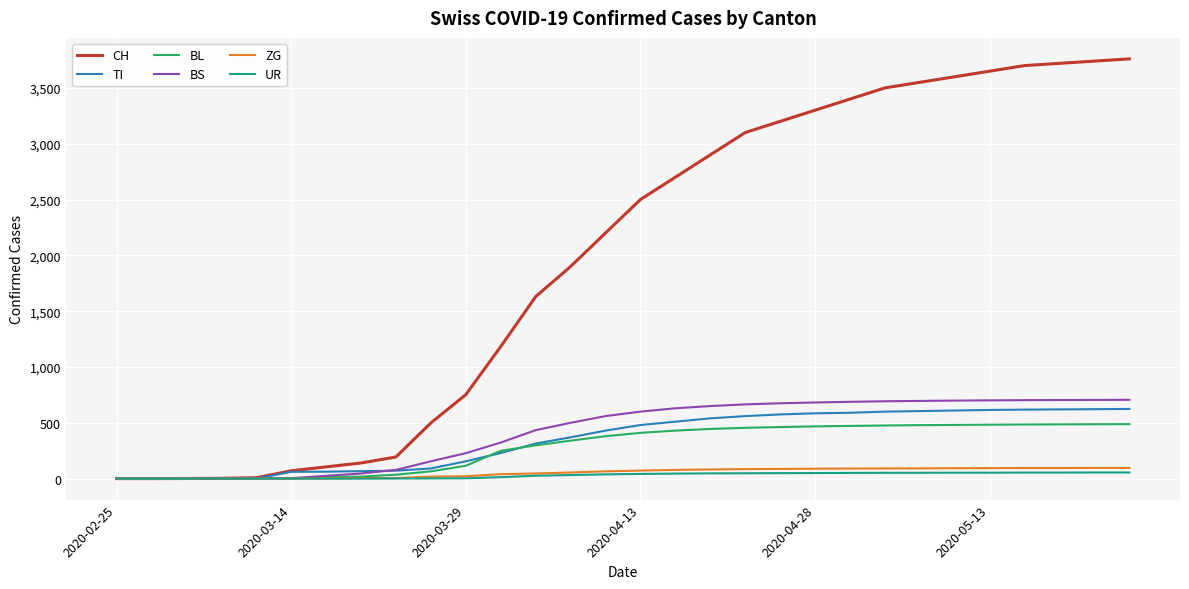

What is the maximum value shown in the chart?

3760